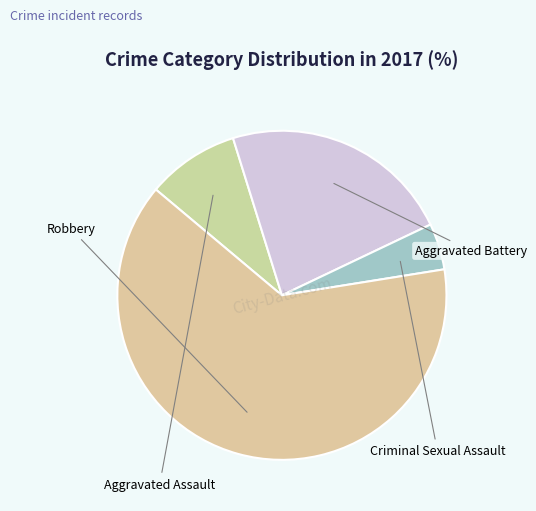

What is the ratio of the value at Criminal Sexual Assault to the value at Aggravated Battery?

0.2